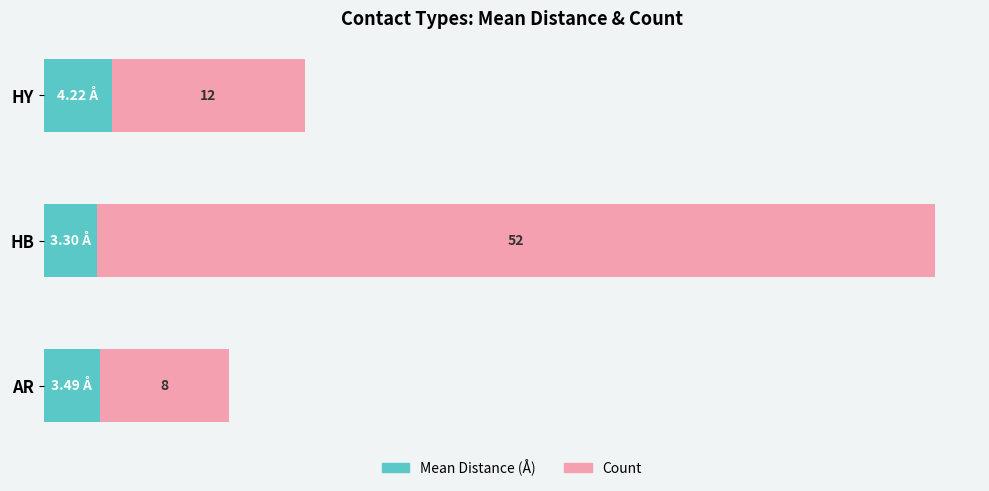

At which category is the sum across all series the highest?

HB